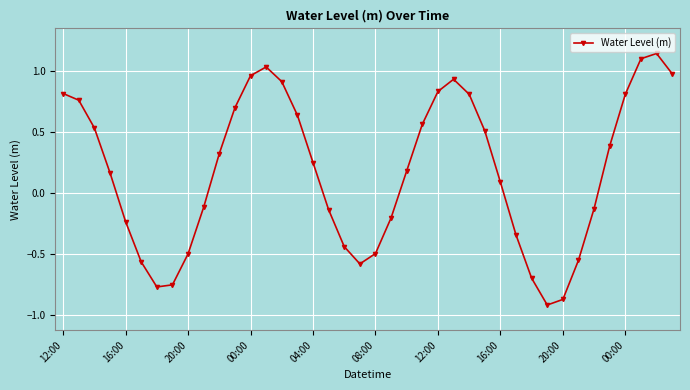

What is the smallest value displayed?

-0.9